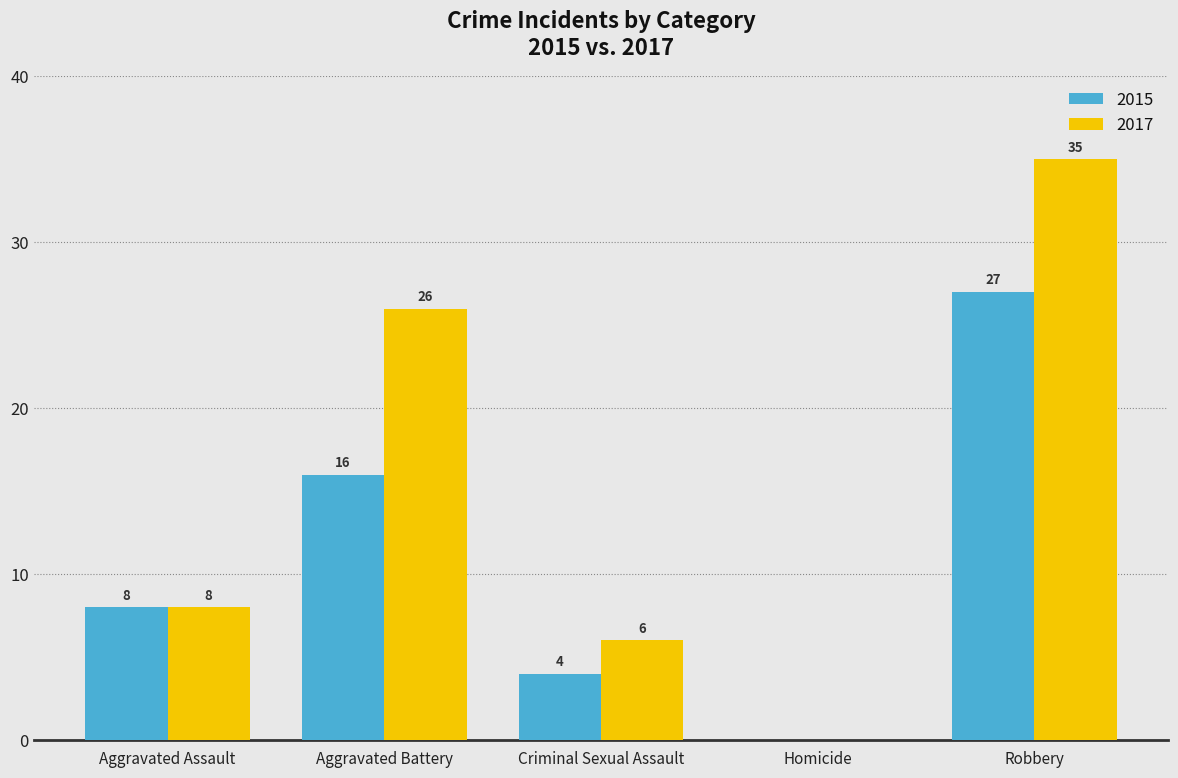

At which category does the chart reach its peak across all series?

Robbery